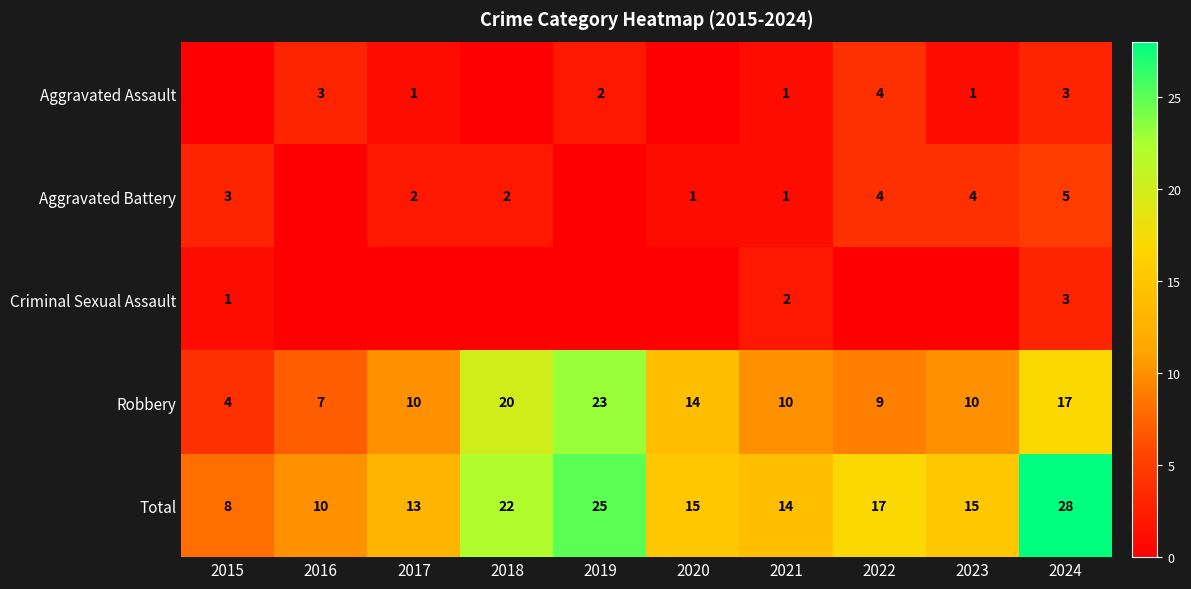

The value of Robbery at 2016 is 10. True or false?

False